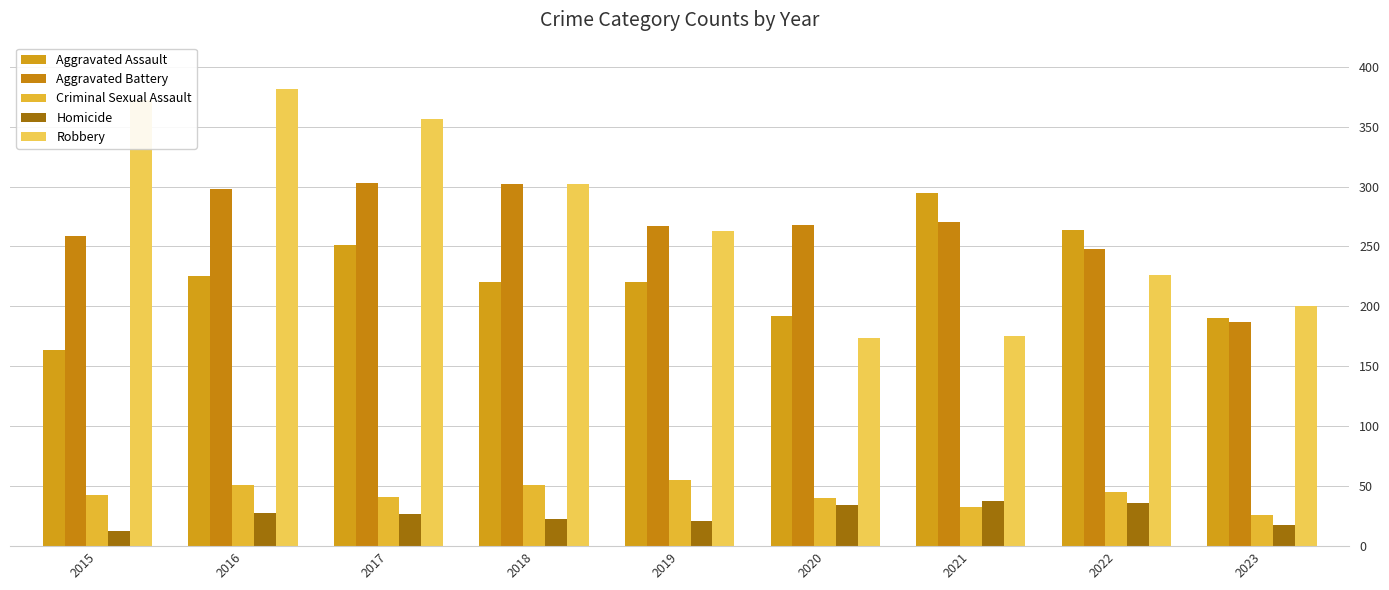

What is the sum of all Robbery values?

2449